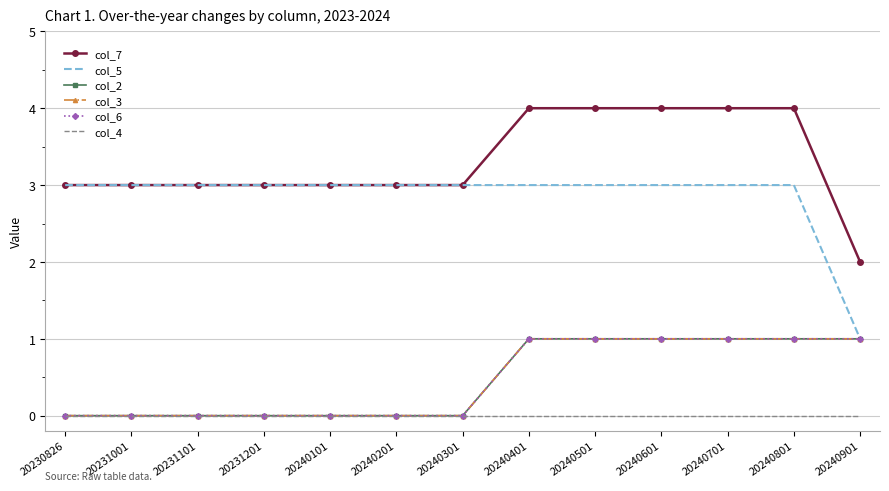

Does the chart have visible grid lines?

Yes